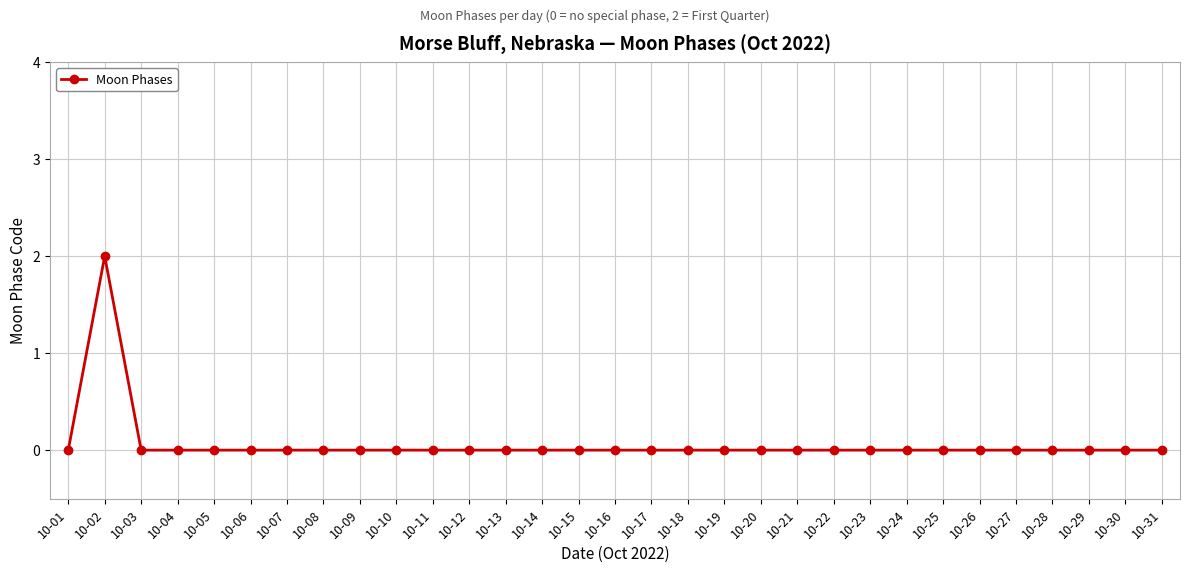

At which category does the data reach its first local peak?

10-02